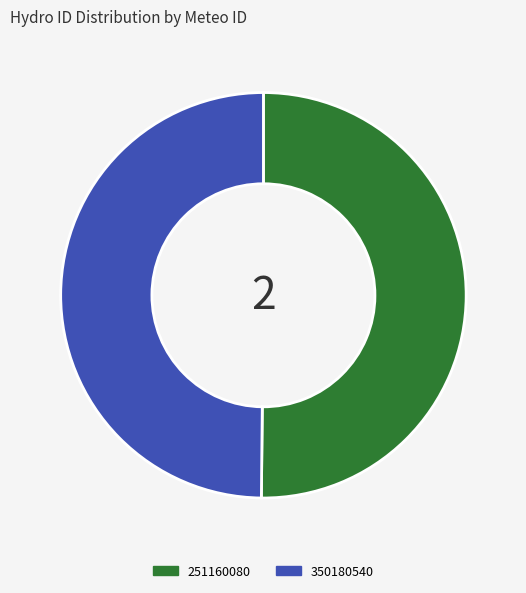

Is it true that 350180540 is 50% of the pie?

True